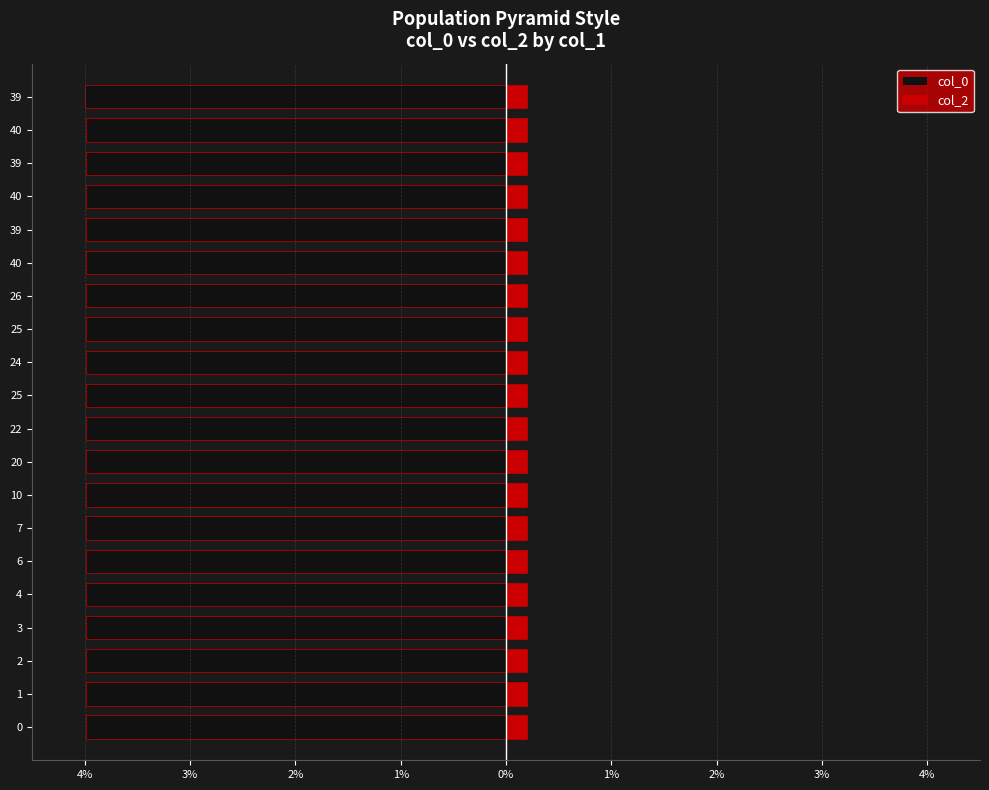

How many groups of bars are there?

20